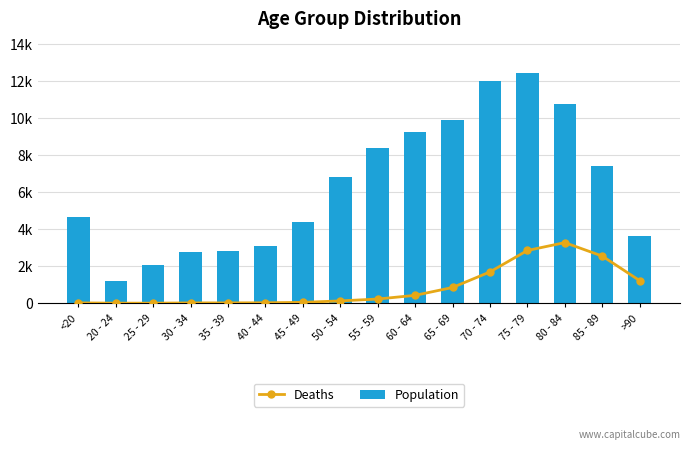

Read the Deaths value at 80 - 84, to the nearest 100.

3300